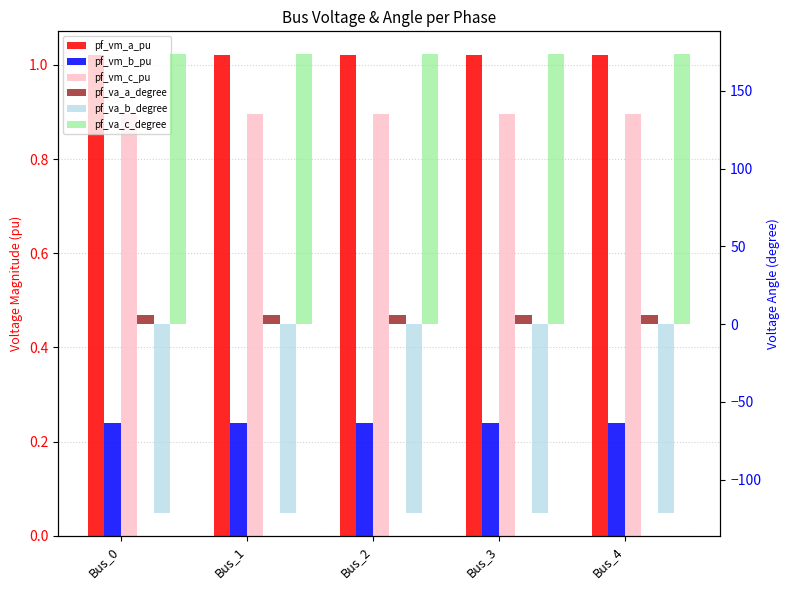

Rank the categories by pf_vm_a_pu value from lowest to highest.

Bus_3, Bus_4, Bus_2, Bus_1, Bus_0